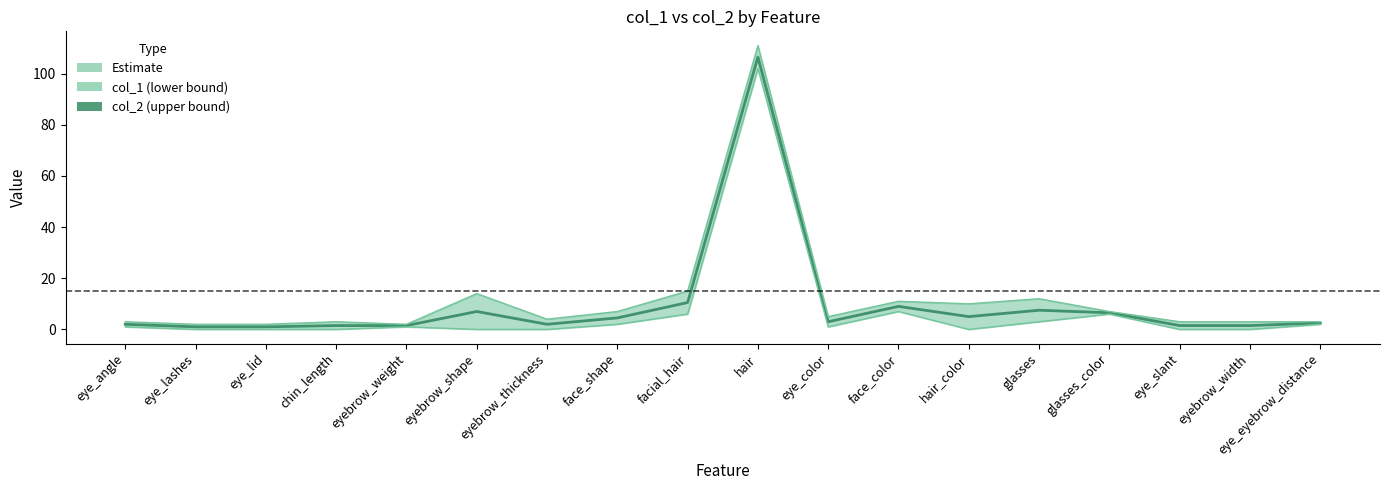

How many lines are shown in the chart?

3